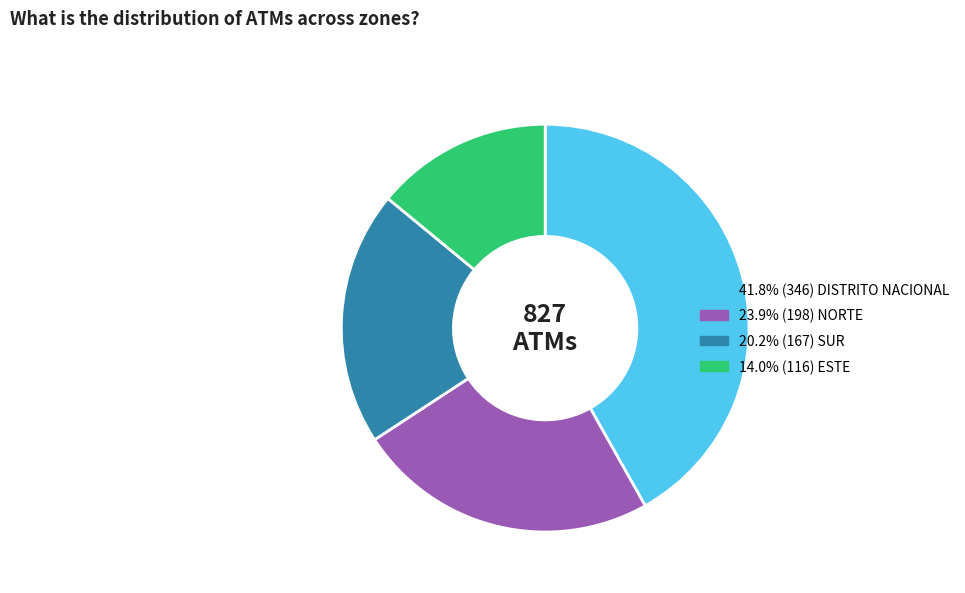

How many segments does this pie chart have?

4